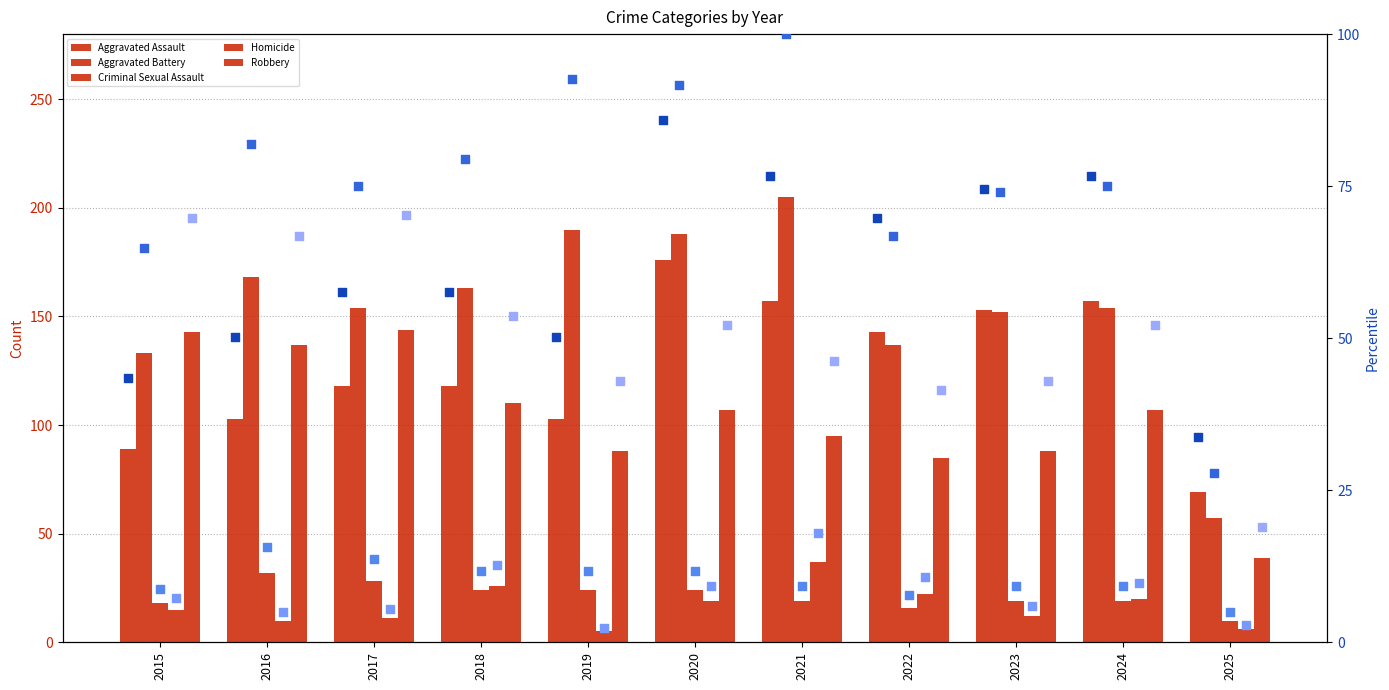

Which series has the largest Y range (max minus min)?

Aggravated Battery